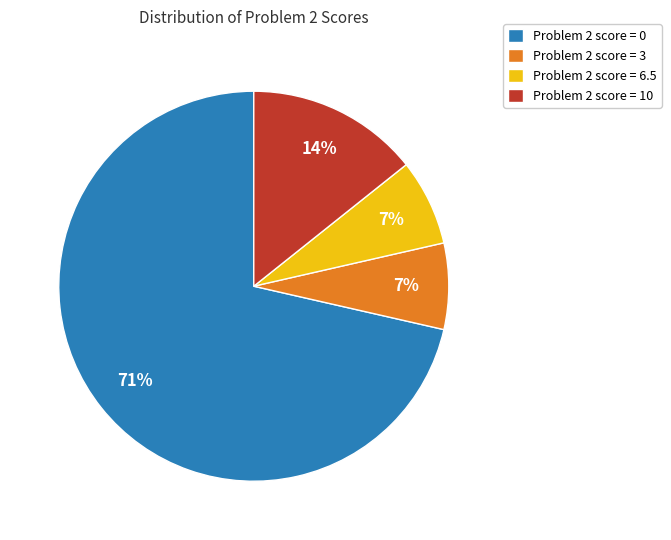

How many slices are in this pie chart?

4